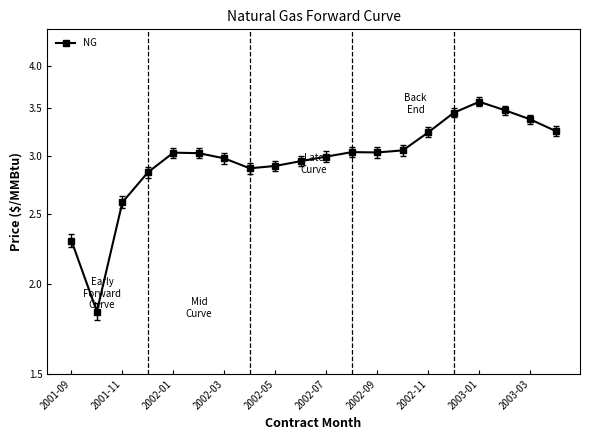

True or false: there are more than 1 points higher than both neighbors.

True